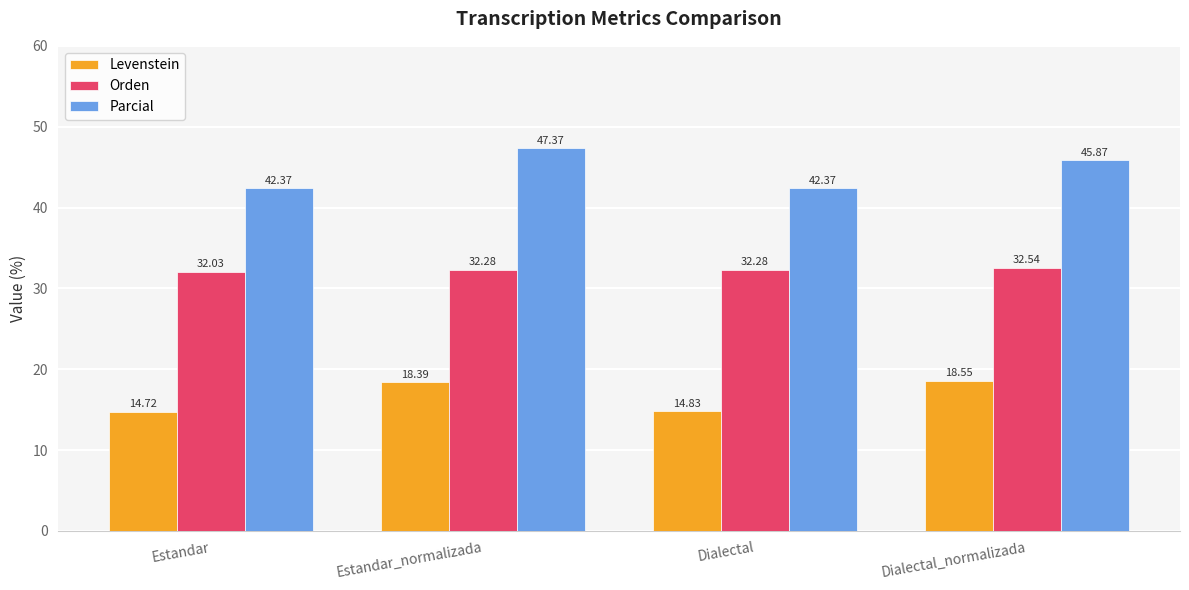

Is the value of Parcial at Estandar_normalizada greater than the value of Levenstein at Estandar_normalizada?

Yes